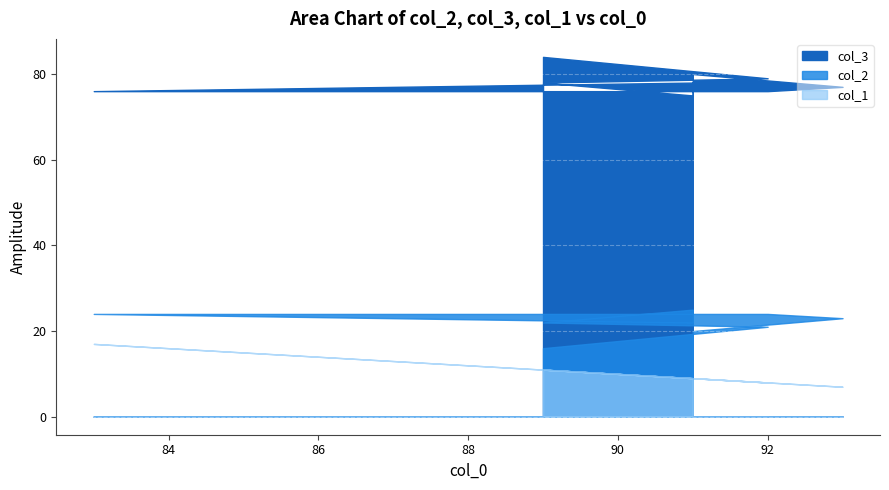

At 89, list the series in order from largest to smallest.

col_3, col_2, col_1